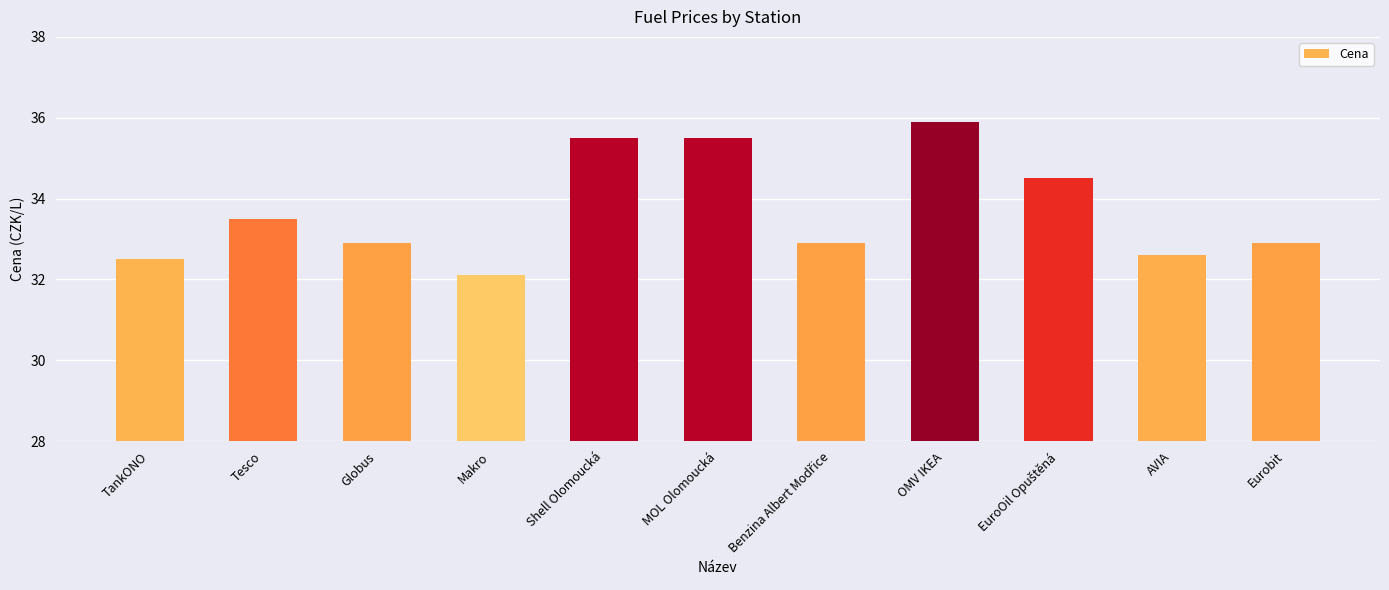

What is the approximate value at TankONO?

32.5